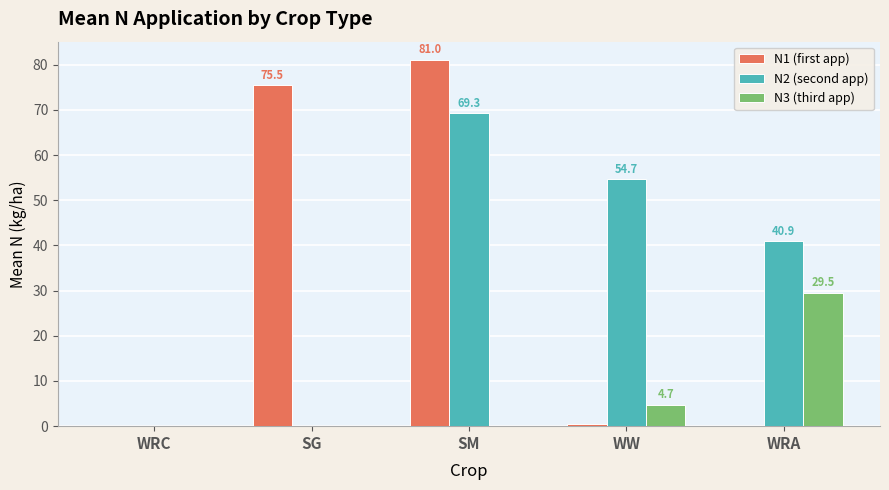

Count the number of categories in the chart.

5